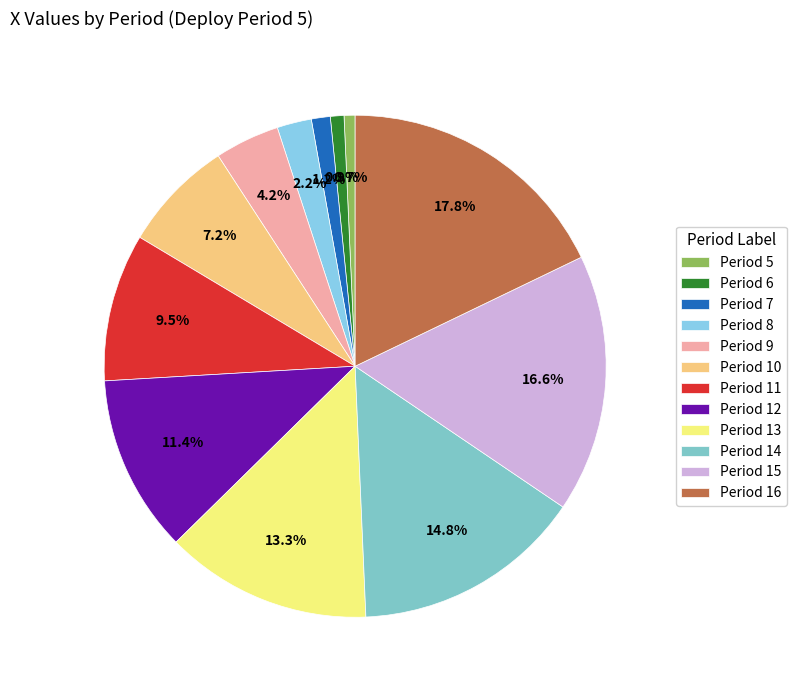

How many segments does this pie chart have?

12